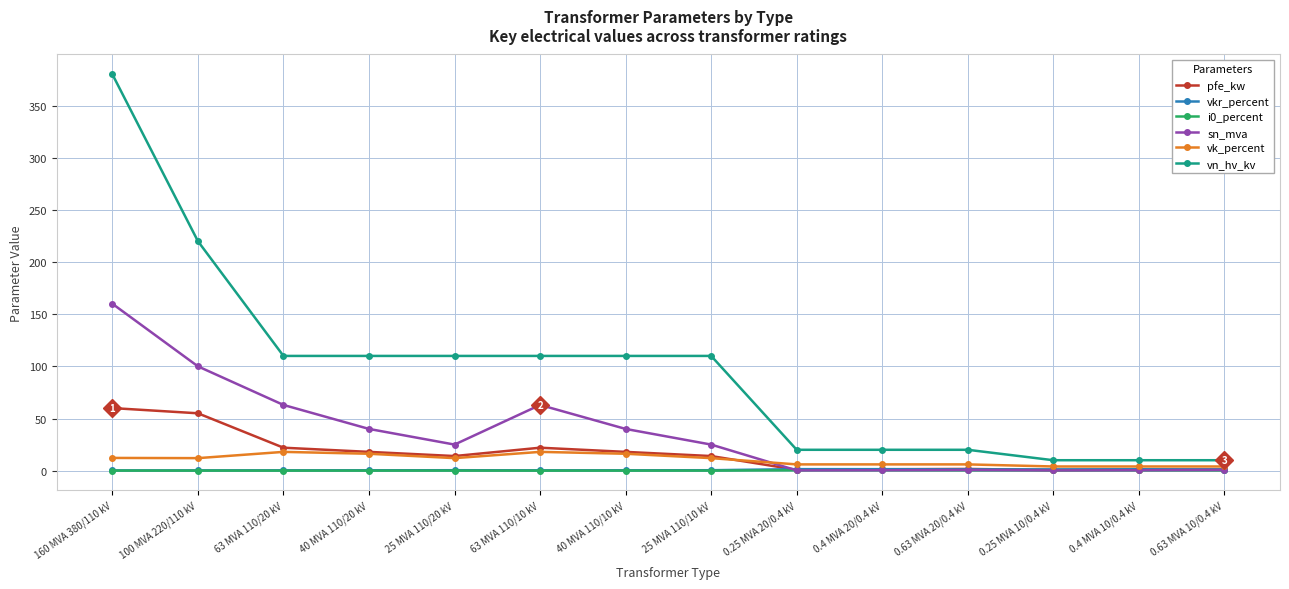

Count the number of data series in this chart.

6